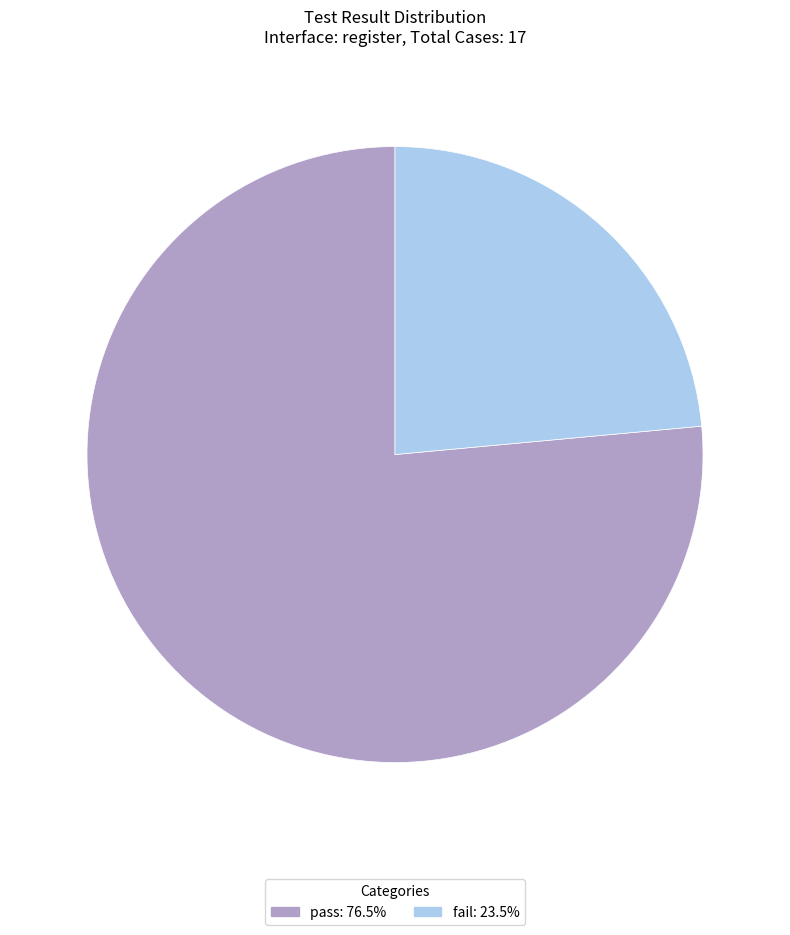

How many segments does this pie chart have?

2